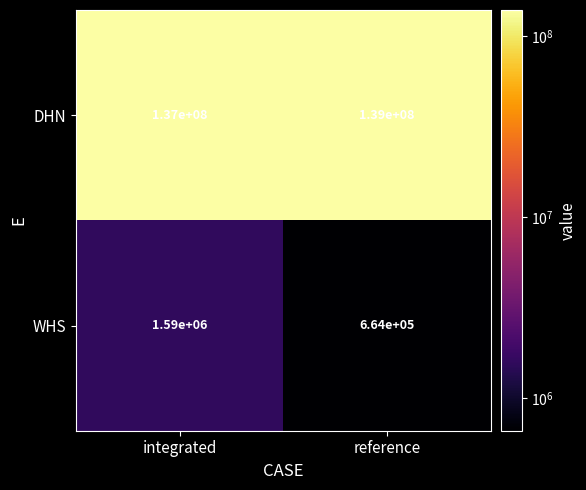

The value of DHN at integrated is 137000000. True or false?

True